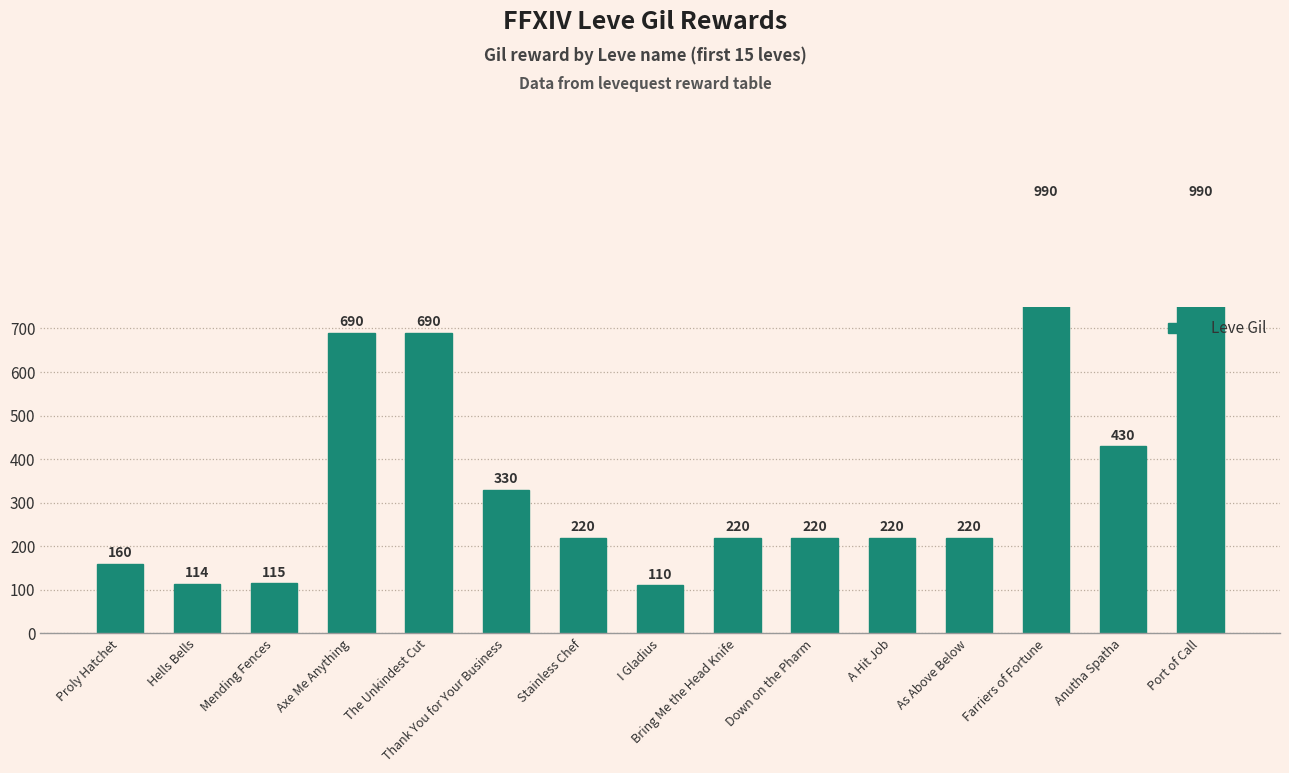

What is the difference between the maximum and minimum values?

880